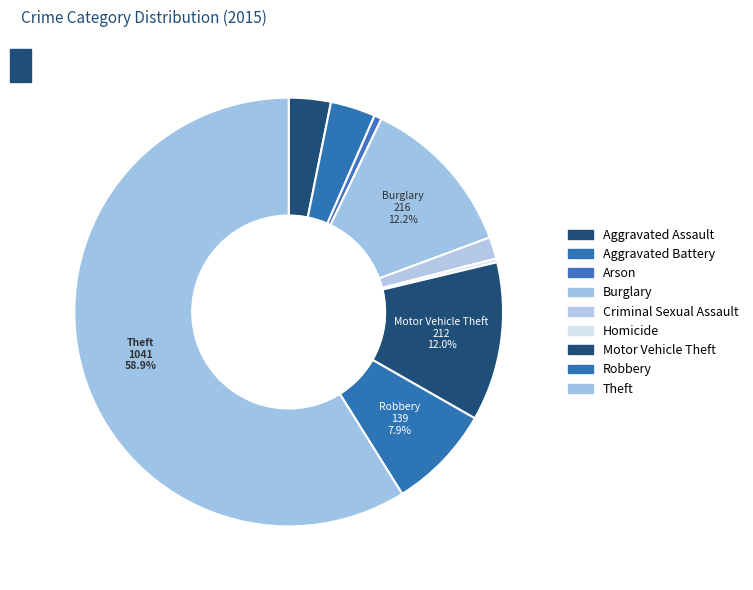

How many slices are in this pie chart?

9